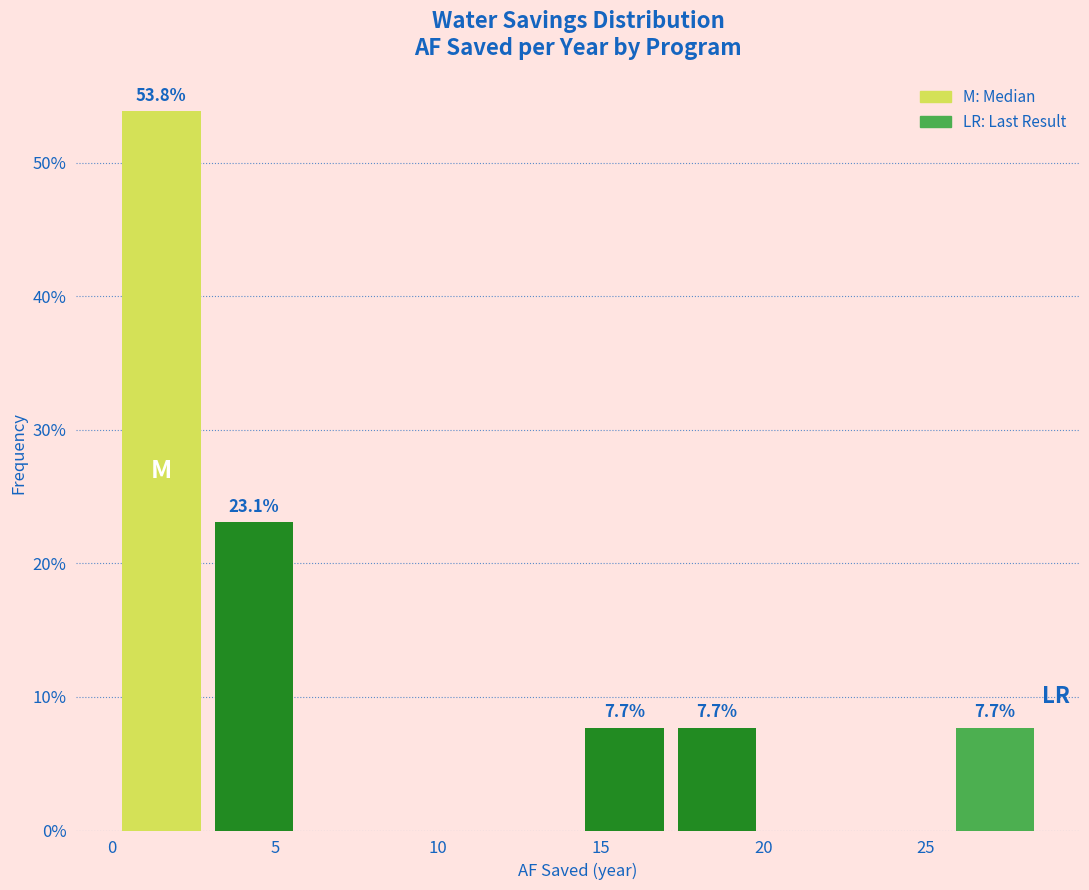

Over which range of the x-axis is the bar tallest?

0.0 to 3.0